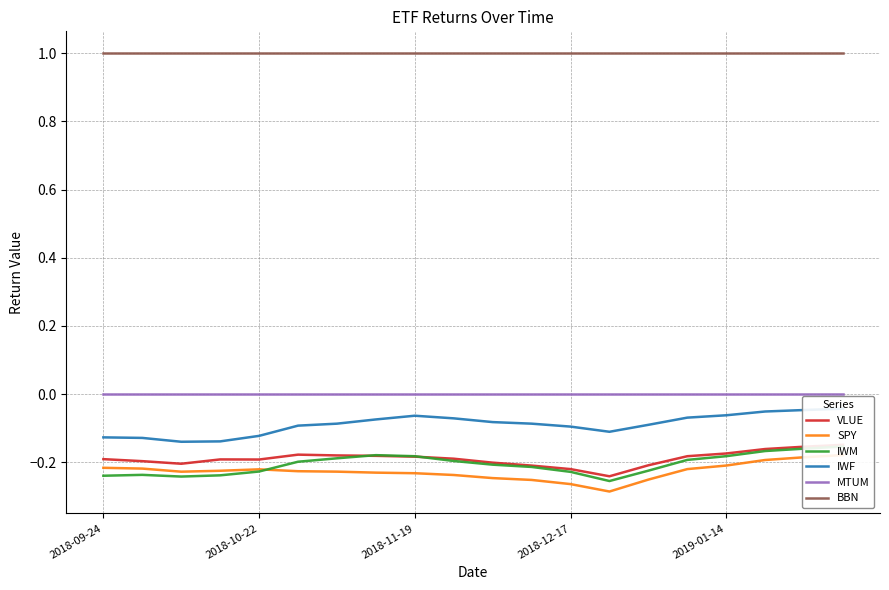

At 18, list the series in order from largest to smallest.

BBN, MTUM, IWF, VLUE, IWM, SPY